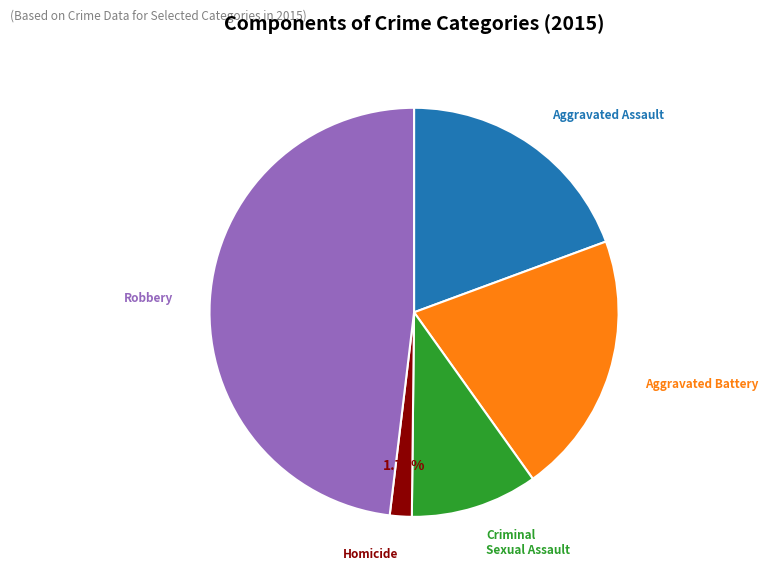

Is there any slice that represents more than half of the pie?

No